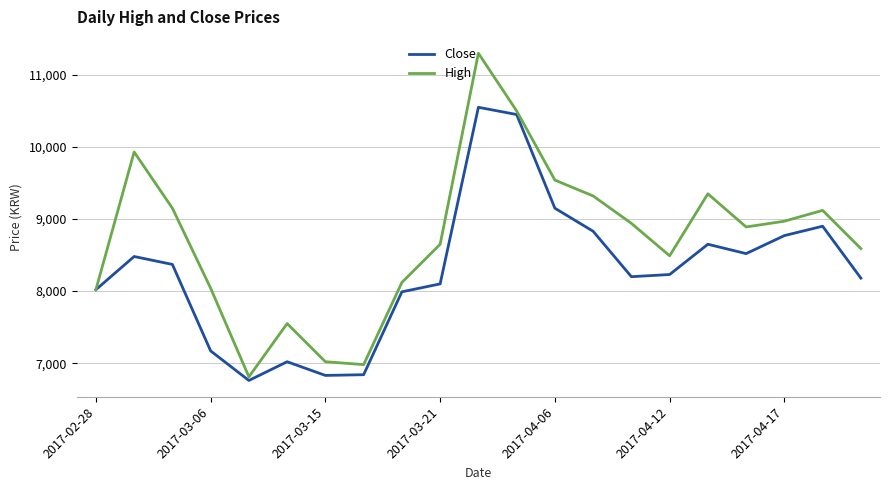

What is the greatest value displayed?

11300